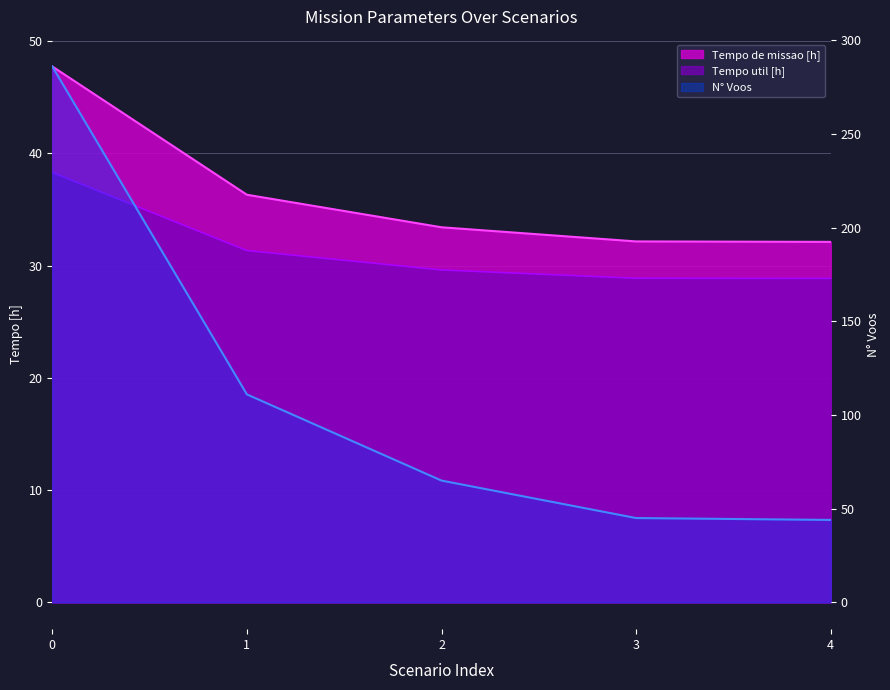

List the labels in order of Tempo util [h] value, largest first.

0, 1, 2, 3, 4